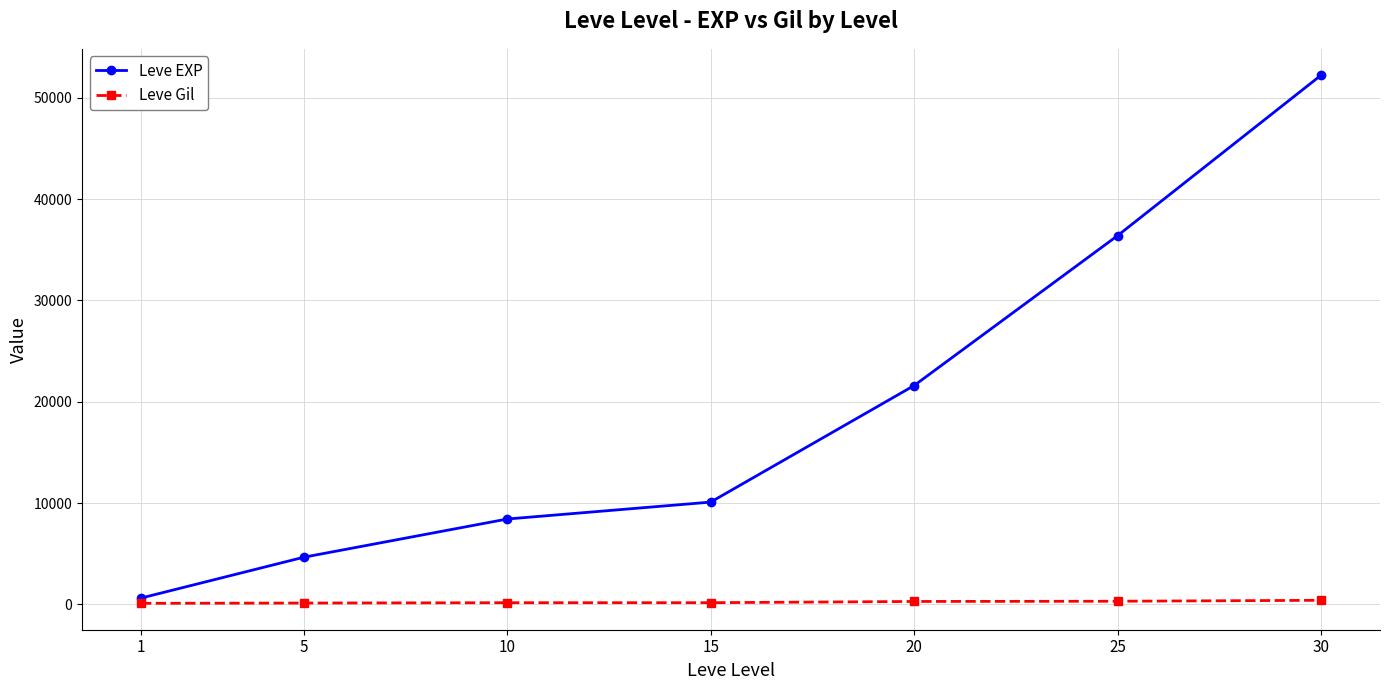

Between 20 and 25, which series saw the biggest shift?

Leve EXP